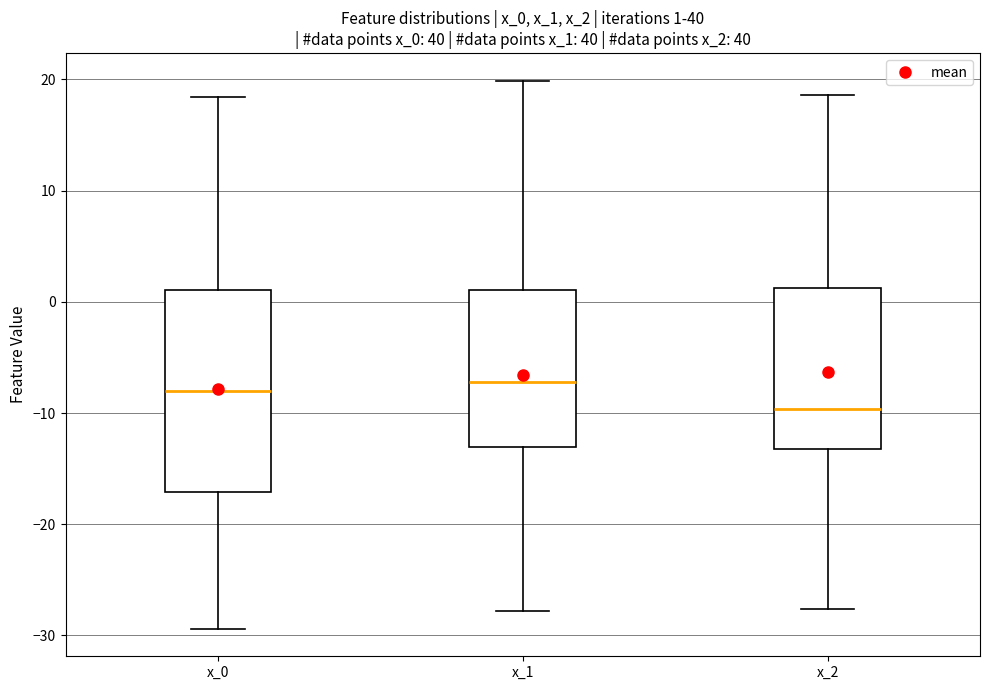

Which box's median line is the lowest?

x_2